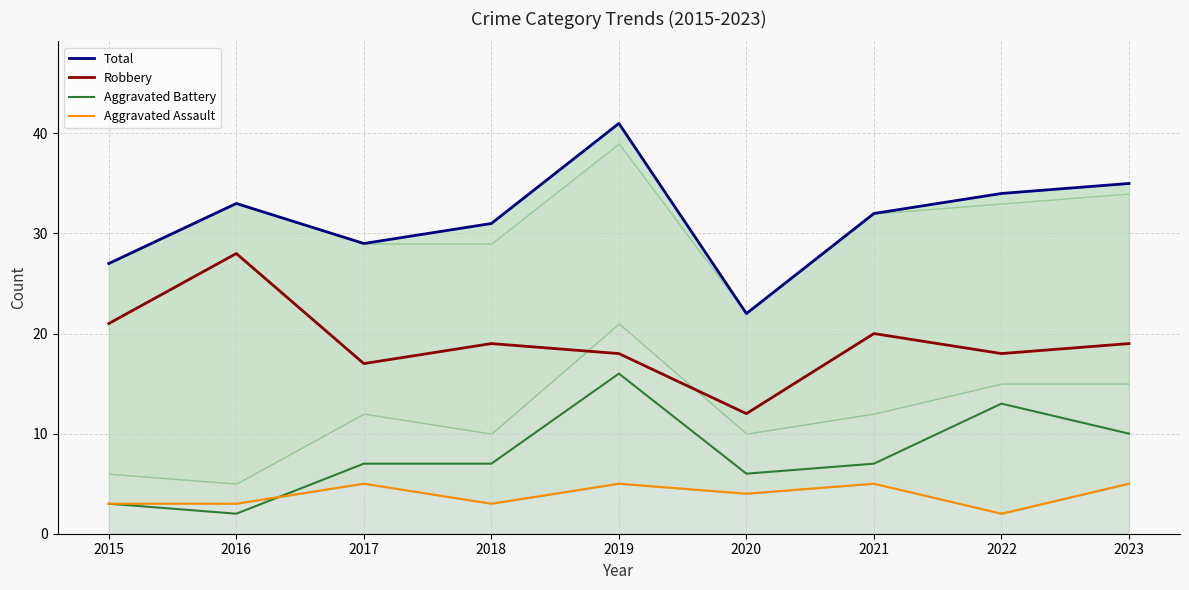

What is the average value of the Aggravated Assault series?

4